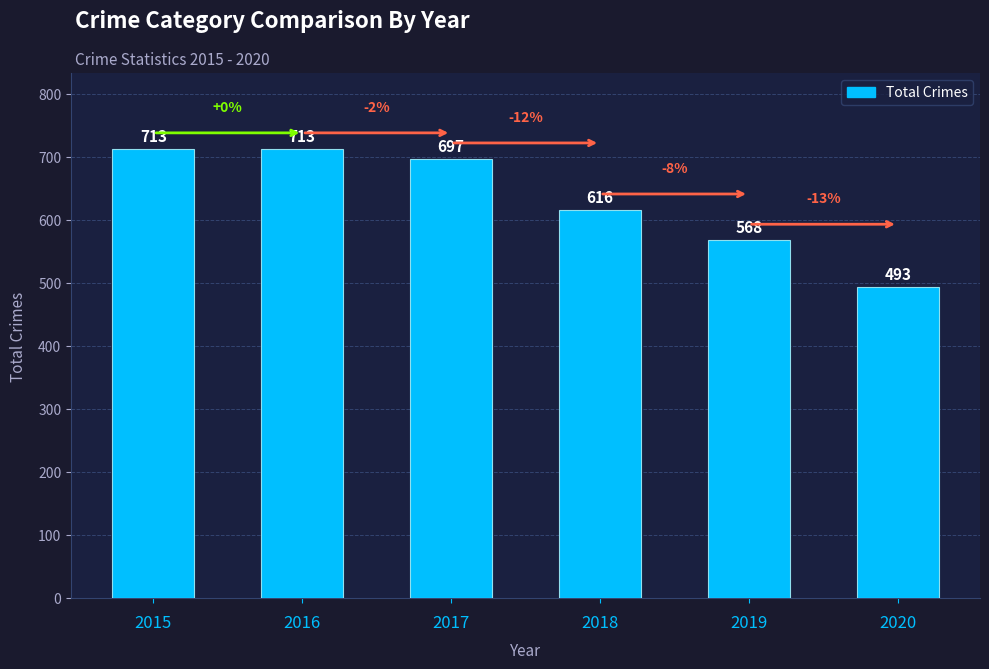

What is the change in value from 2017 to 2018?

-81